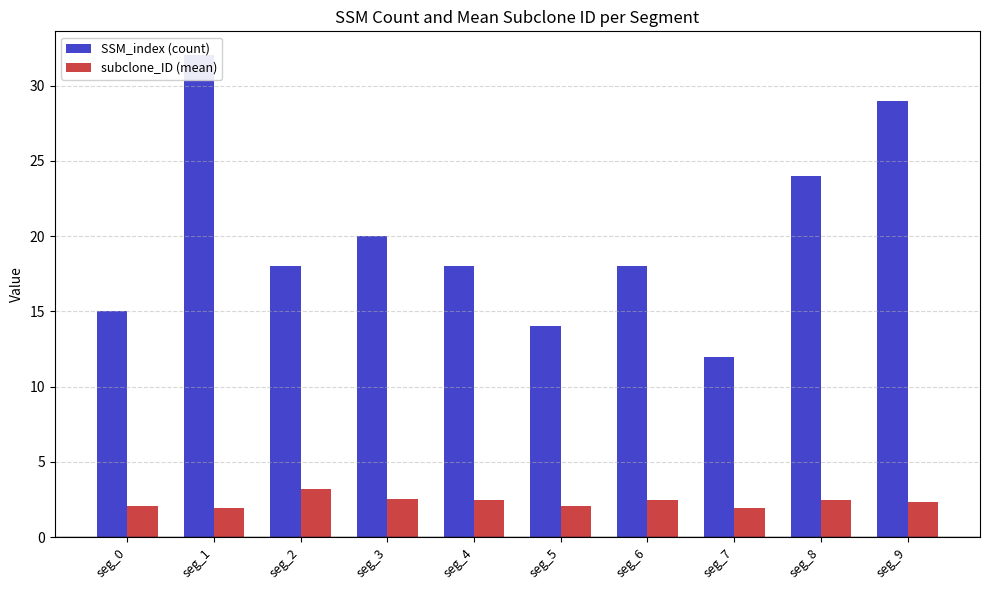

Count the number of data series in this chart.

2